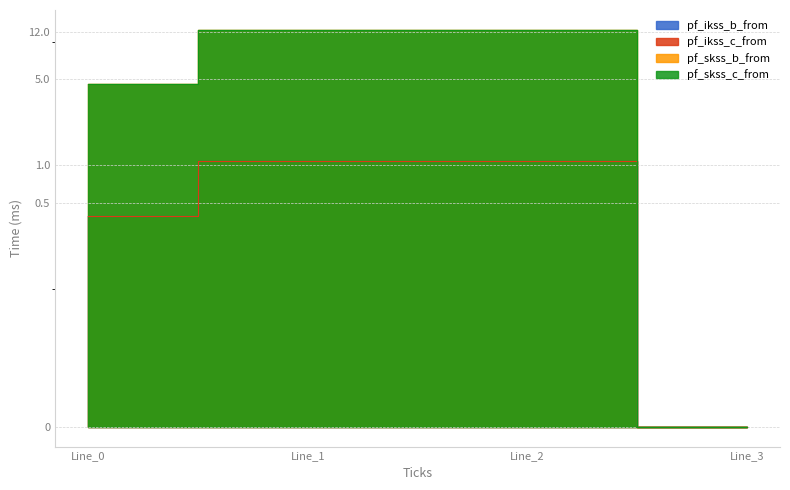

At which category does the chart reach its peak across all series?

Line_1